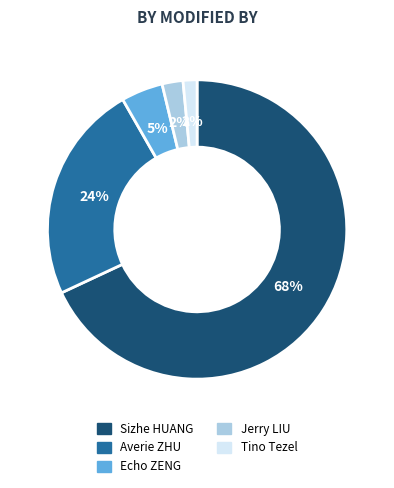

How many segments does this pie chart have?

5